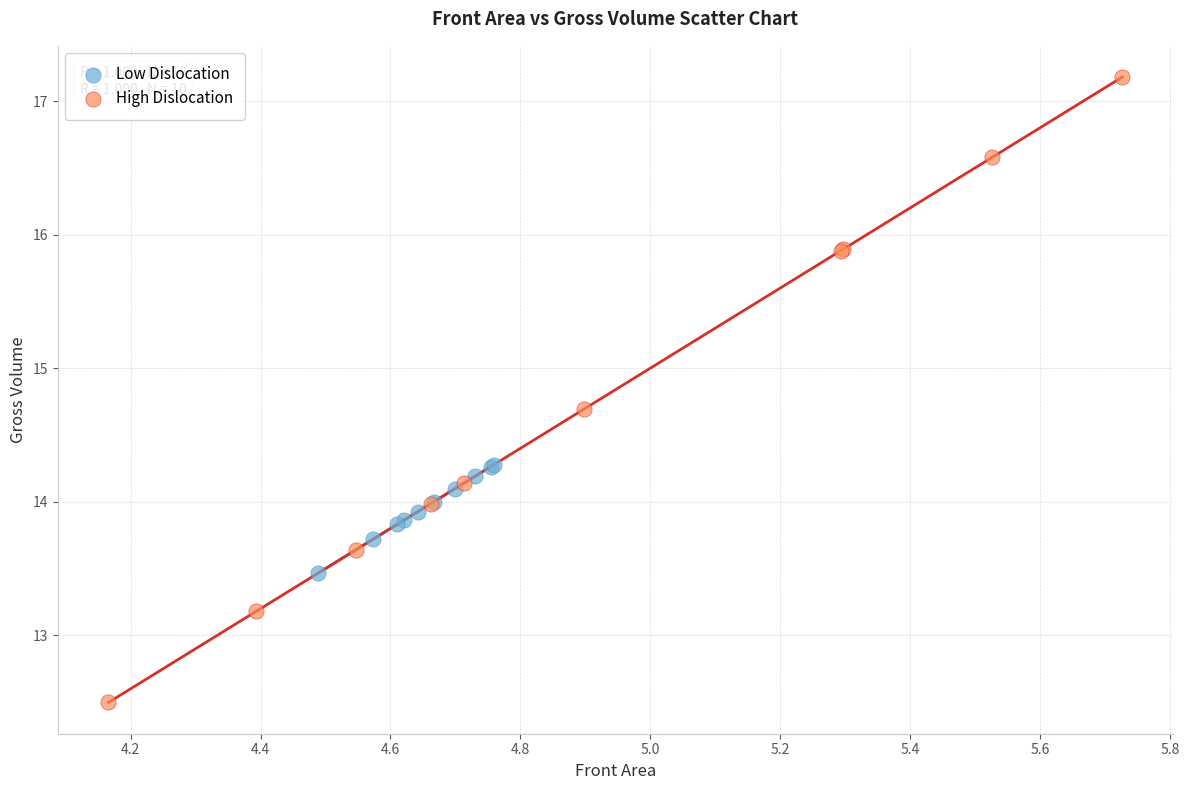

Which series has the widest spread of Y values?

High Dislocation